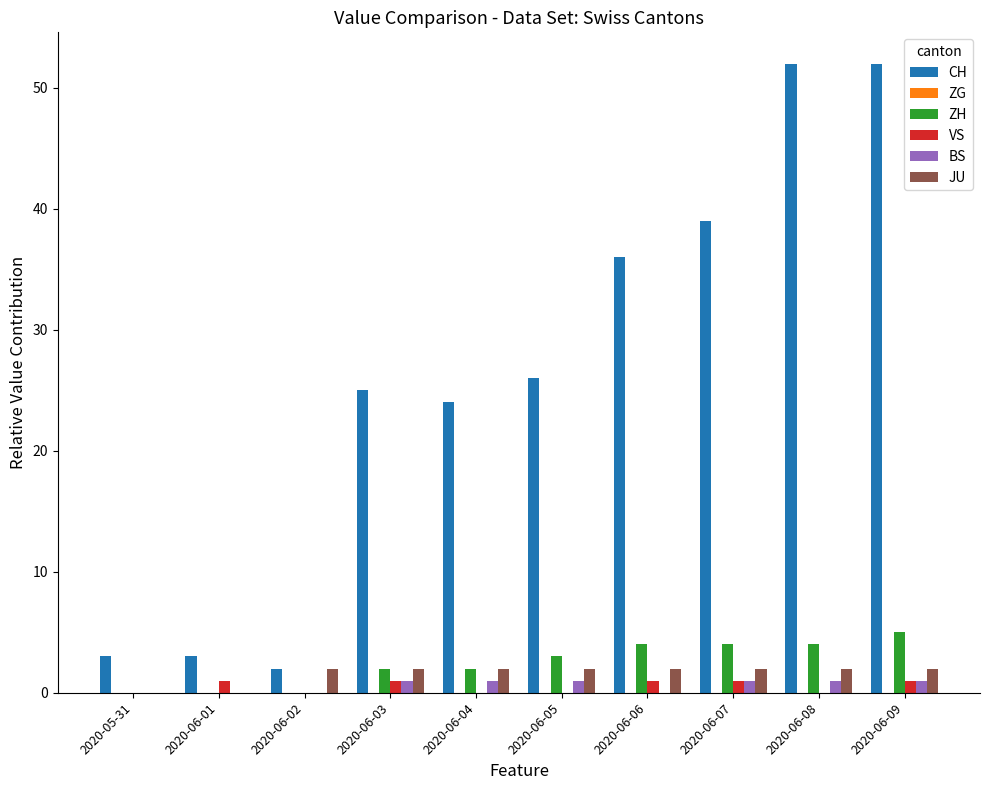

Count the number of data series in this chart.

5